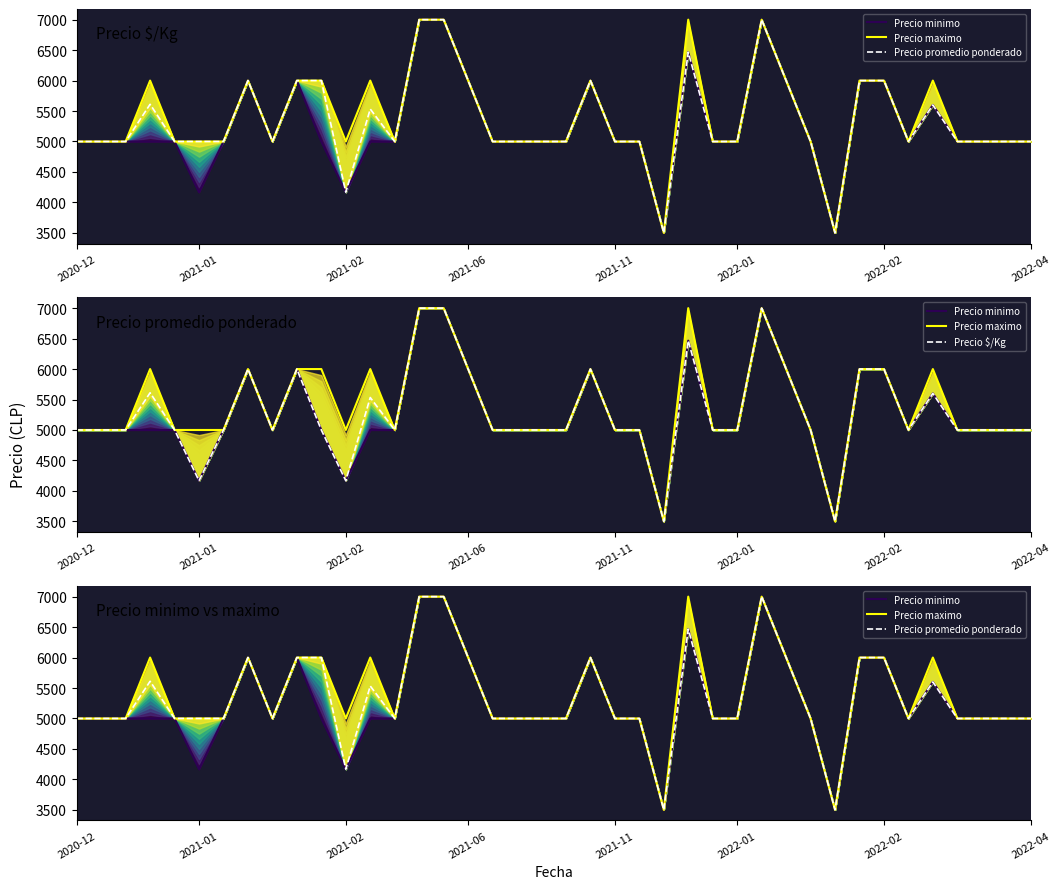

What is the difference between the maximum and minimum values in the Precio promedio ponderado series?

3500